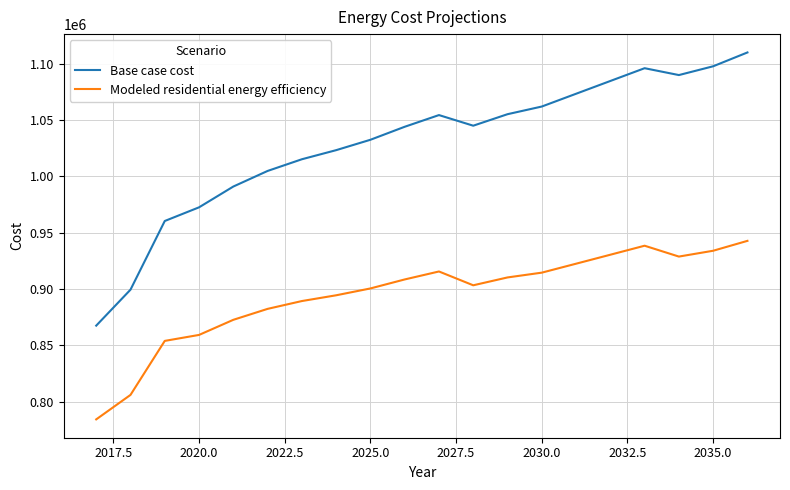

How many lines are shown in the chart?

2